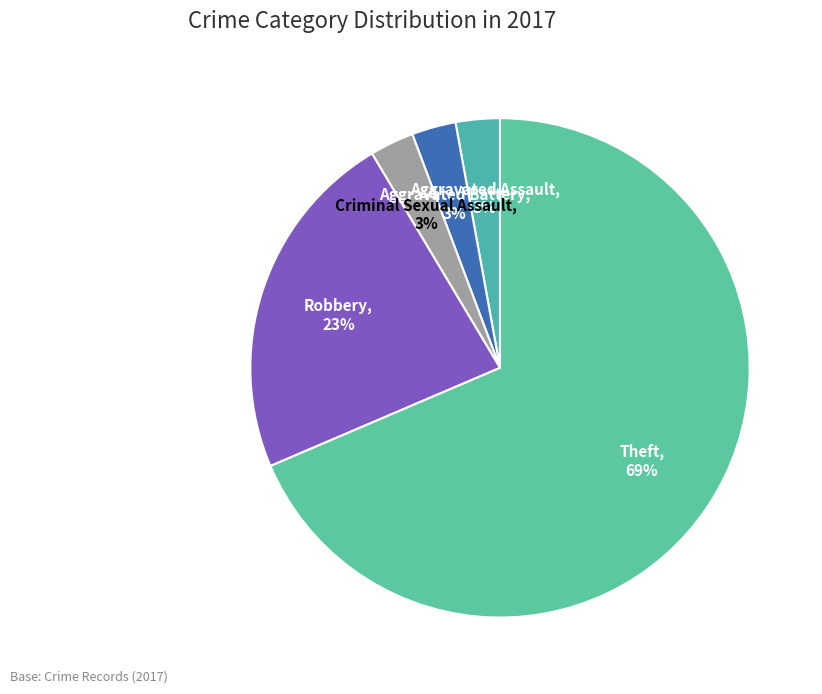

How many segments does this pie chart have?

5